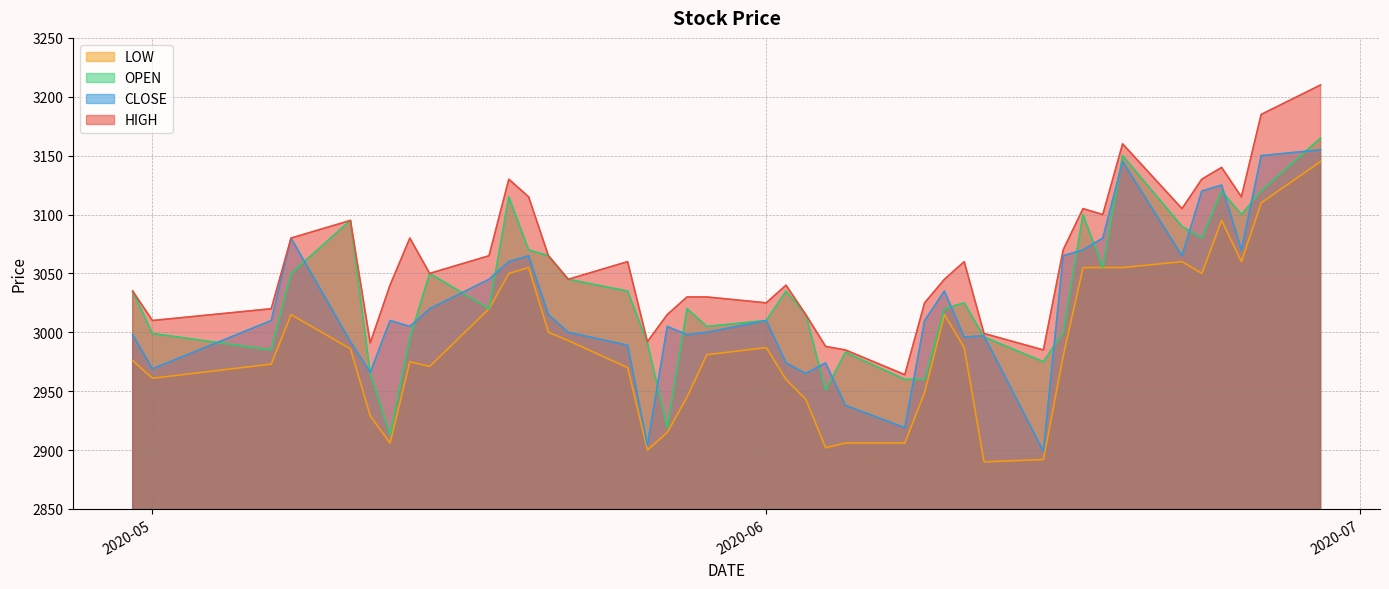

What is the difference between the second highest and minimum values in the OPEN series?

237